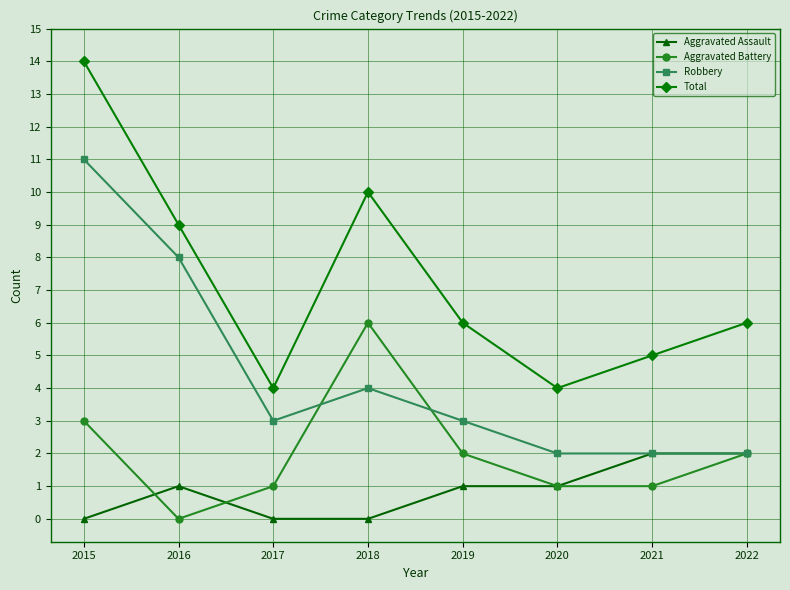

What is the sum of the Robbery values at 2020 and 2022?

4